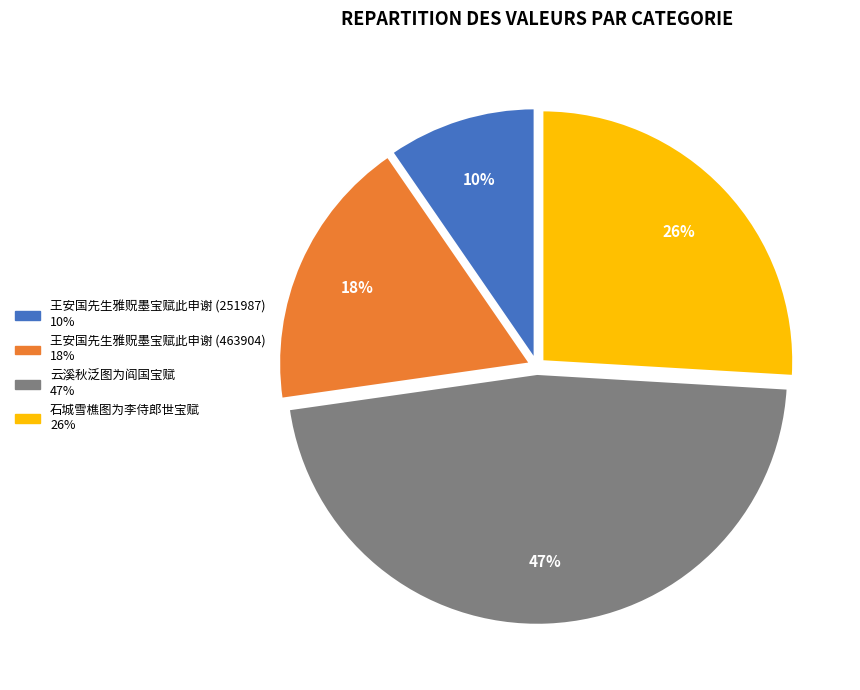

Which slice is the largest?

云溪秋泛图为阎国宝赋